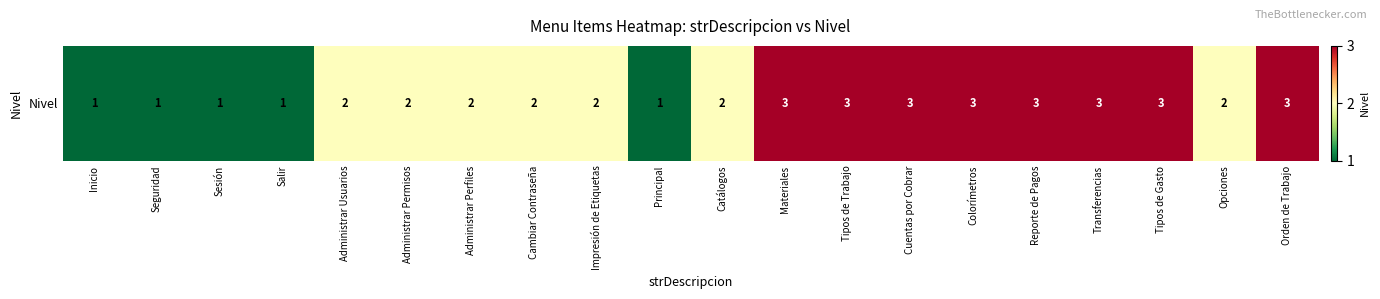

Count the number of values greater than 2.

8